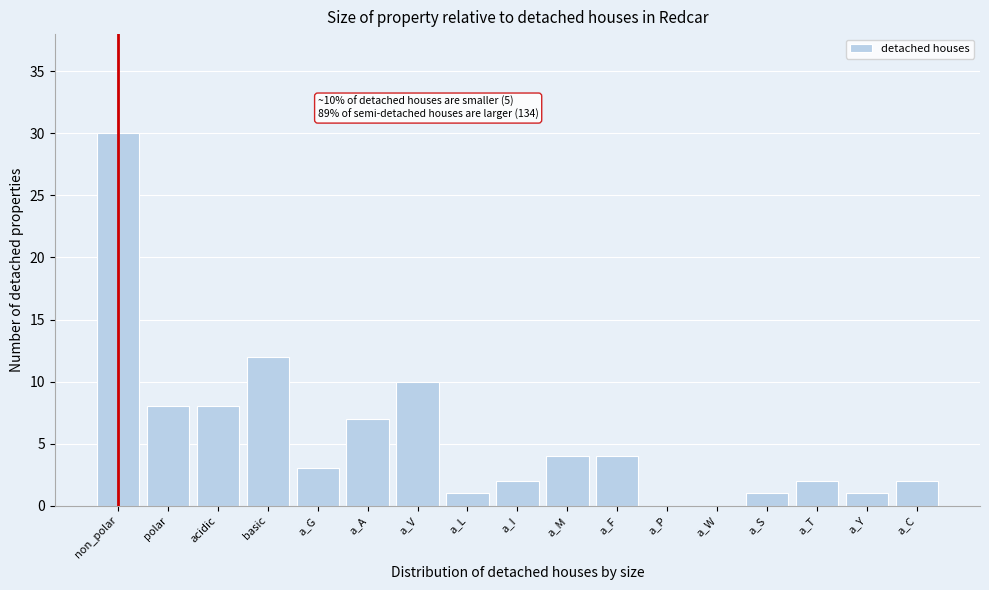

Reading left to right, extract all data points from this chart.

non_polar=30	polar=8	acidic=8	basic=12	a_G=3	a_A=7	a_V=10	a_L=1	a_I=2	a_M=4	a_F=4	a_P=0	a_W=0	a_S=1	a_T=2	a_Y=1	a_C=2